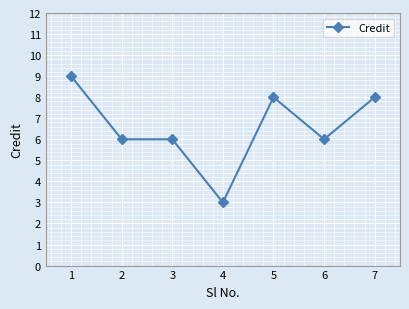

What is the difference between the values at 1 and 4?

6